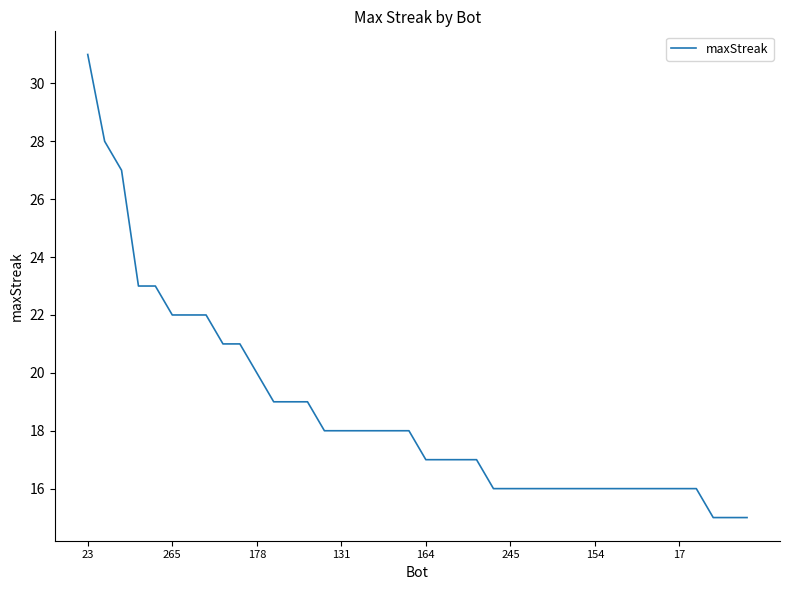

What is the maximum value shown in the chart?

31